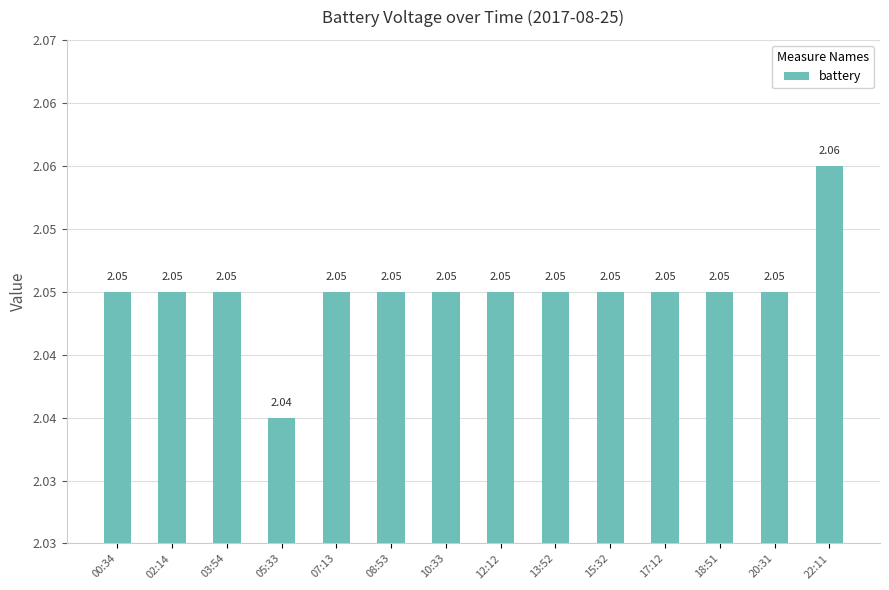

Reading left to right, extract all data points from this chart.

2.0	2.0	2.0	2.0	2.0	2.0	2.0	2.0	2.0	2.0	2.0	2.0	2.0	2.1